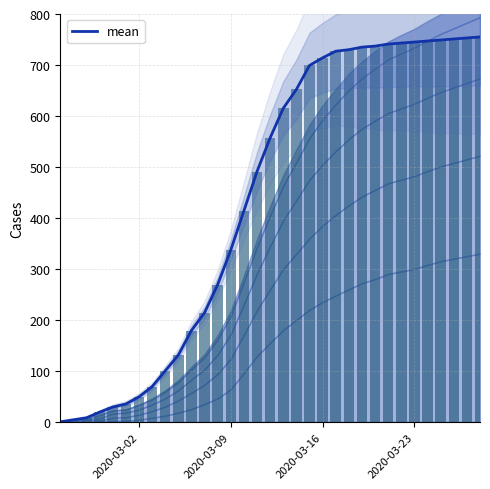

Reading left to right, what are all the values shown in this chart?

0	4	8	19	29	35	49	69	100	131	179	214	269	337	414	491	557	615	652	699	714	727	730	735	737	741	743	745	747	749	751	753	755